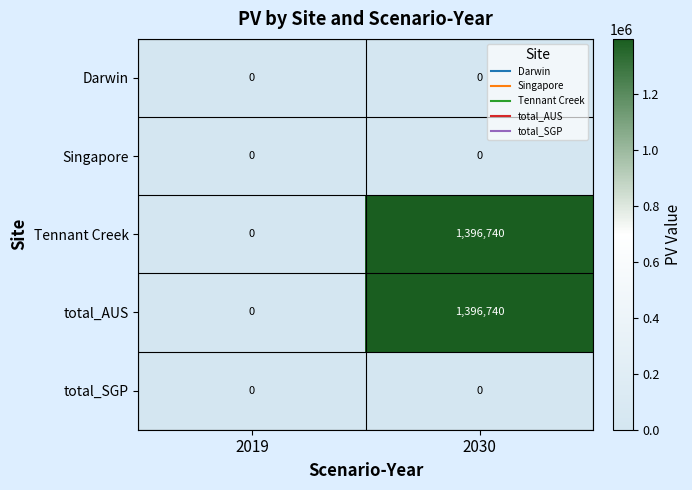

Reading right to left, what are all the values shown in this chart?

Darwin: 2030=0	2019=0
Singapore: 2030=0	2019=0
Tennant Creek: 2030=1396740	2019=0
total_AUS: 2030=1396740	2019=0
total_SGP: 2030=0	2019=0